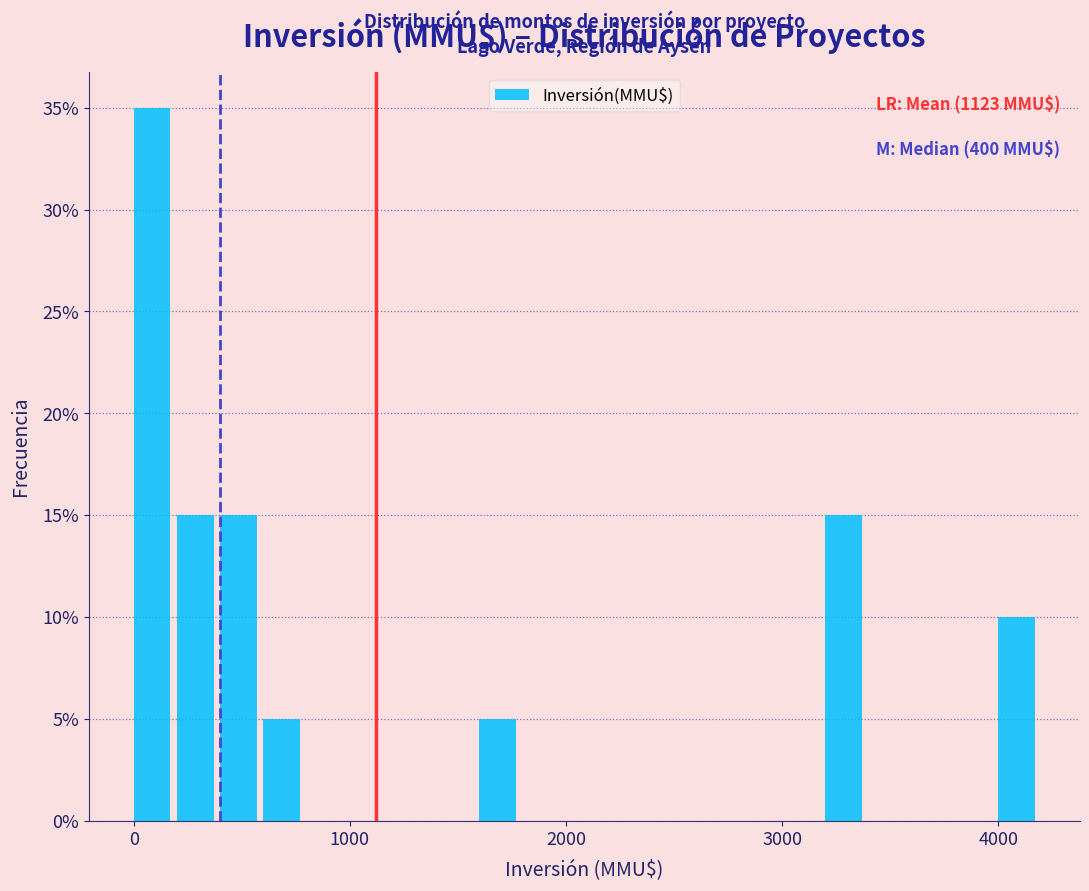

Around what value on the x-axis is the tallest bar? Give the approximate position of its centre, as read against the axis.

100